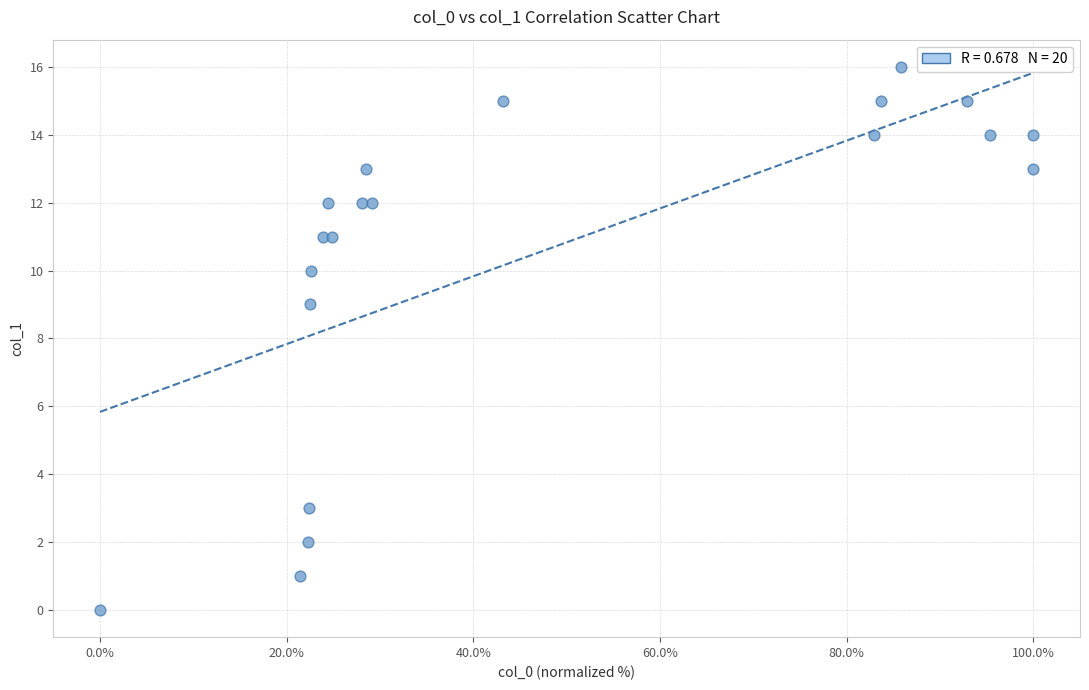

What Y value in the scatter plot is closest to 8?

9